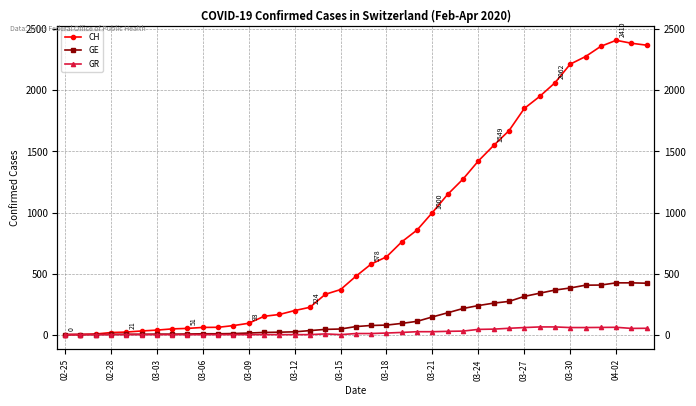

Does the chart have visible grid lines?

Yes